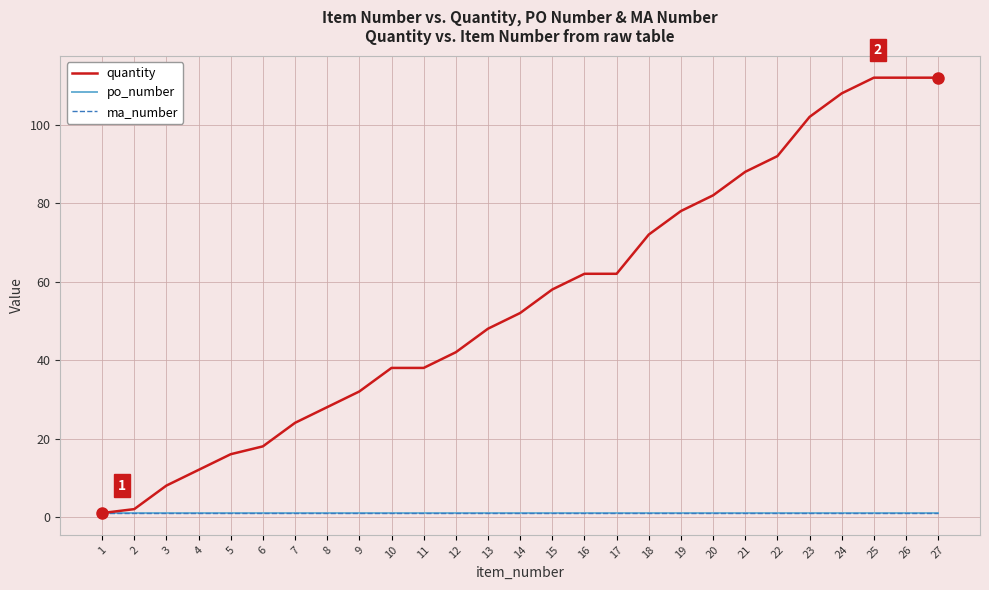

What is the difference between the second highest and minimum values in the quantity series?

111